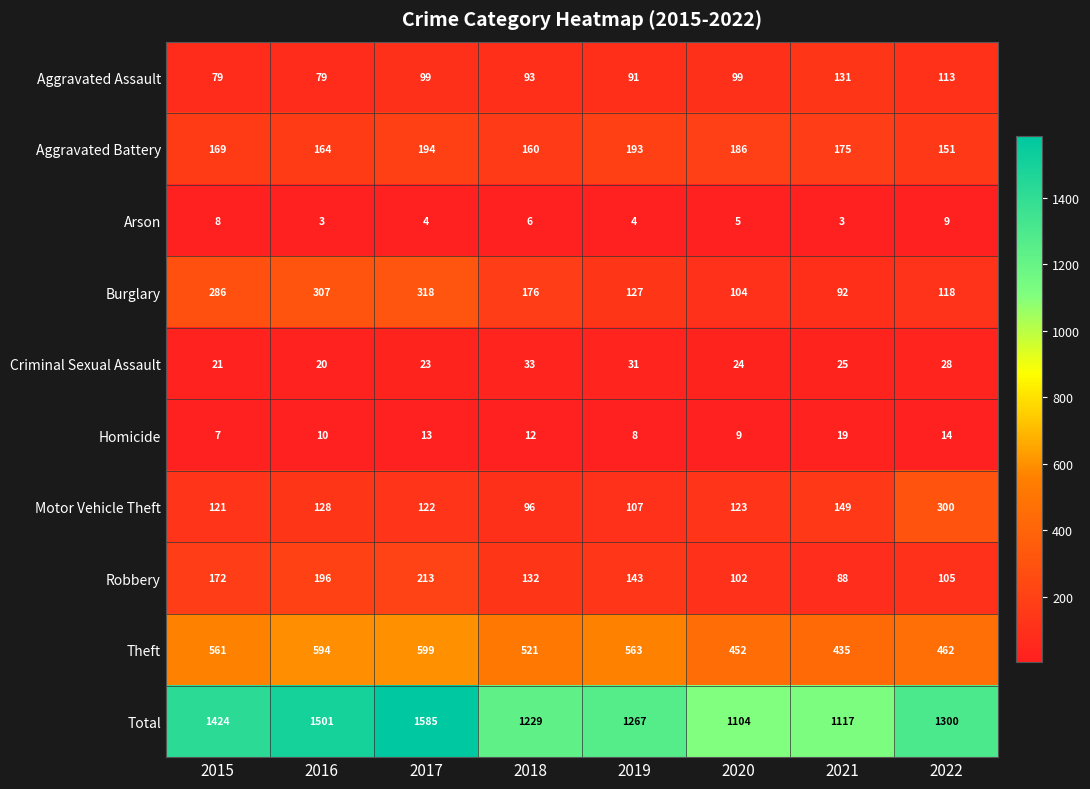

What value does the Criminal Sexual Assault series have at 2015, to the nearest 5?

20